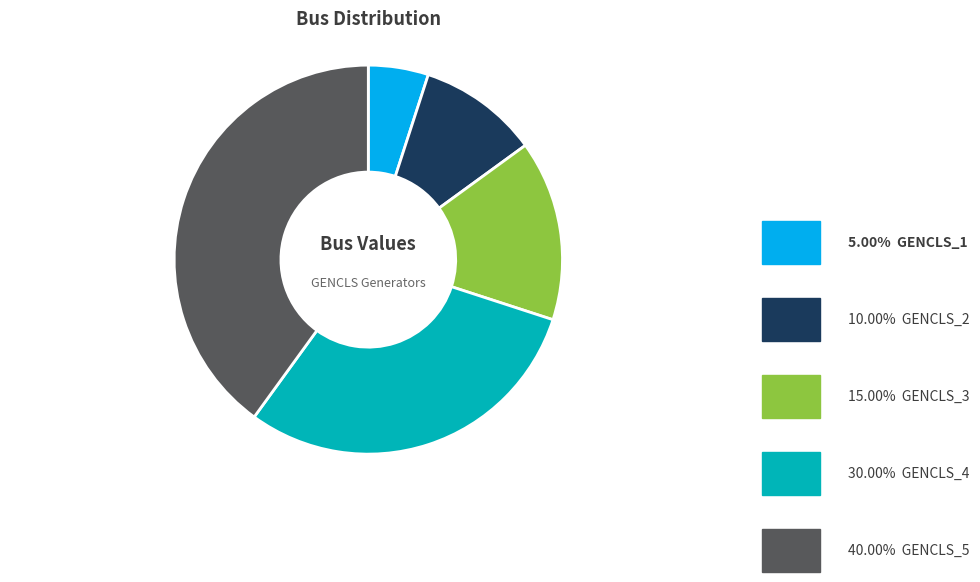

Does any single category account for the majority?

No